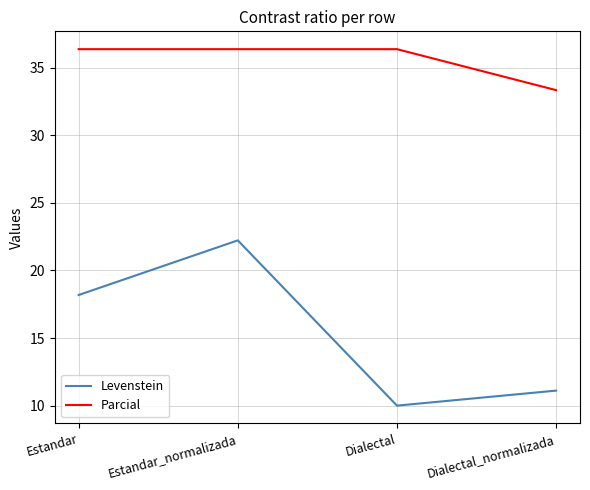

What is the difference between the highest and lowest values at Dialectal_normalizada?

22.2